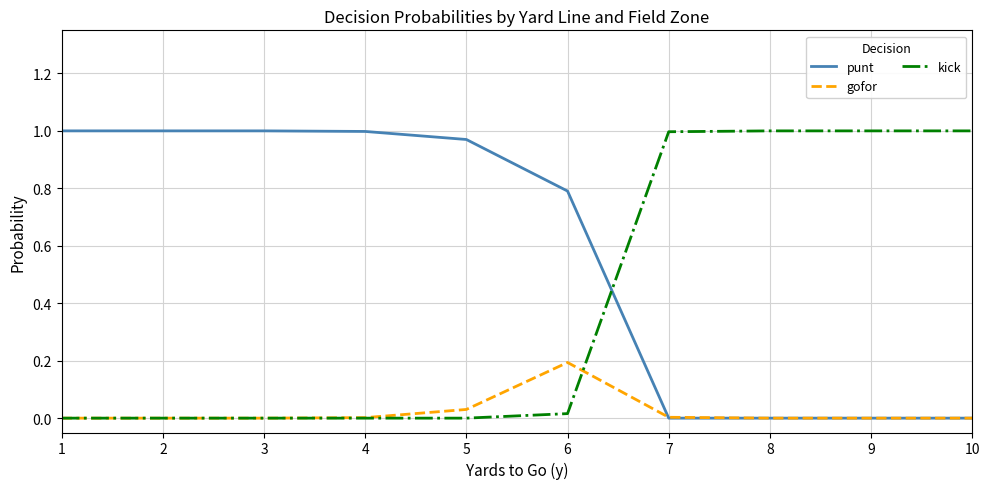

What are all the series names shown in the legend?

punt, gofor, kick